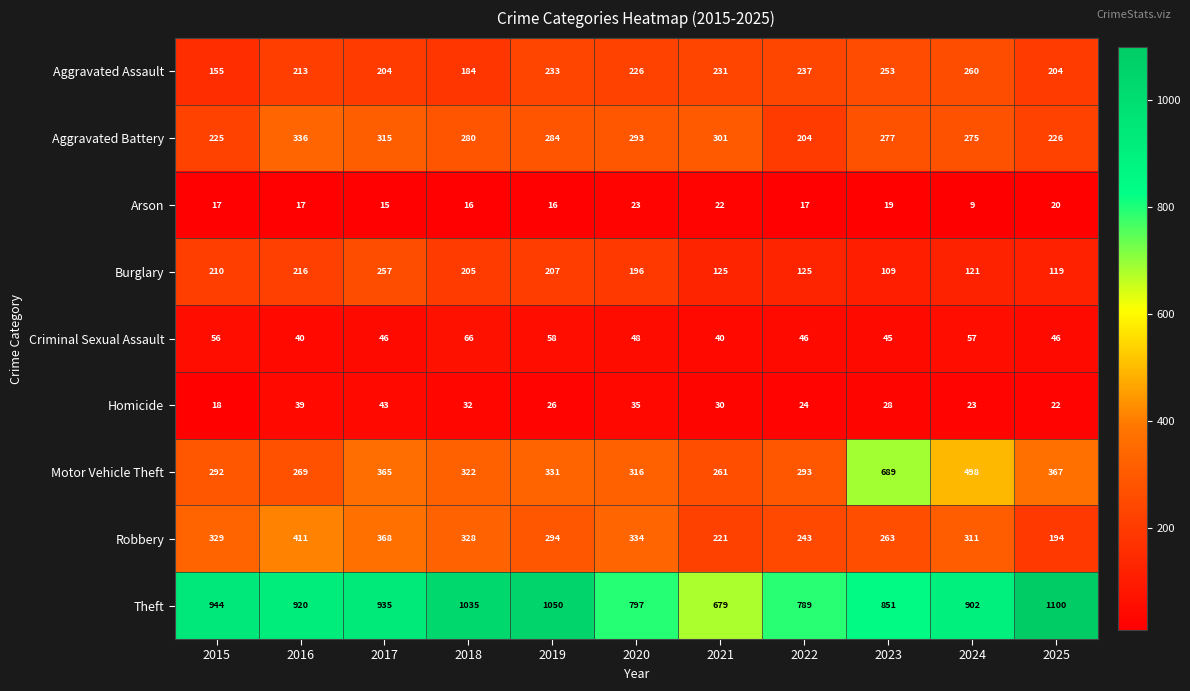

Where does the Criminal Sexual Assault series first go above 46?

2015